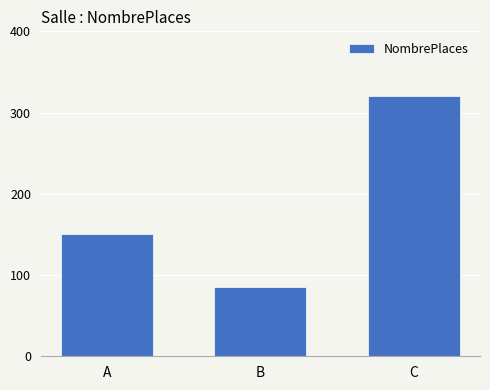

How many bars are there in total?

3